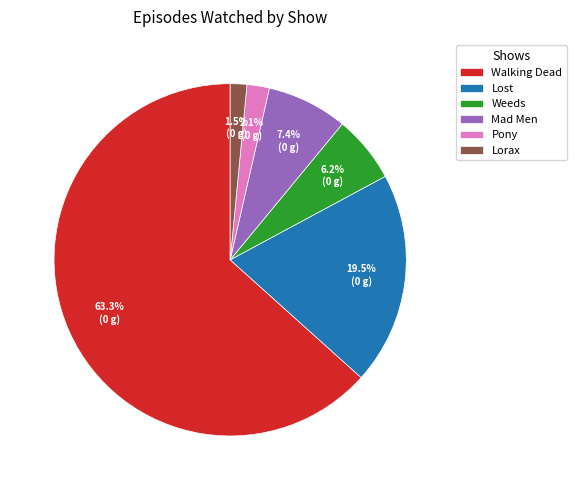

To the nearest percent, what percentage of the pie is Walking Dead?

63%